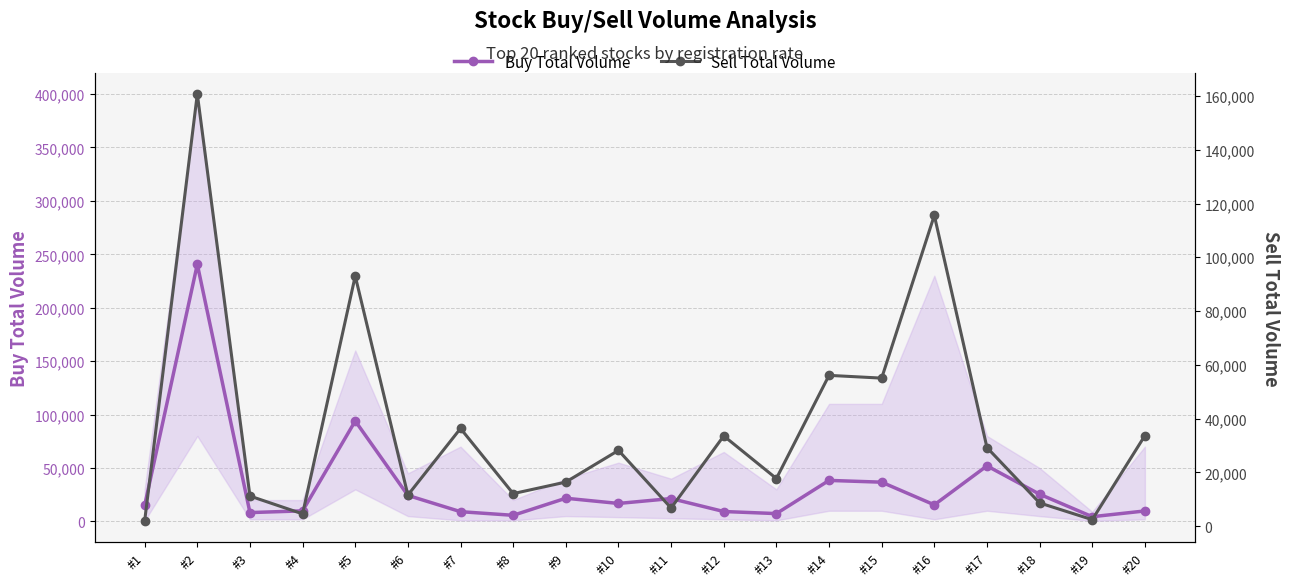

Where does the Buy Total Volume series first go above 16831?

#2